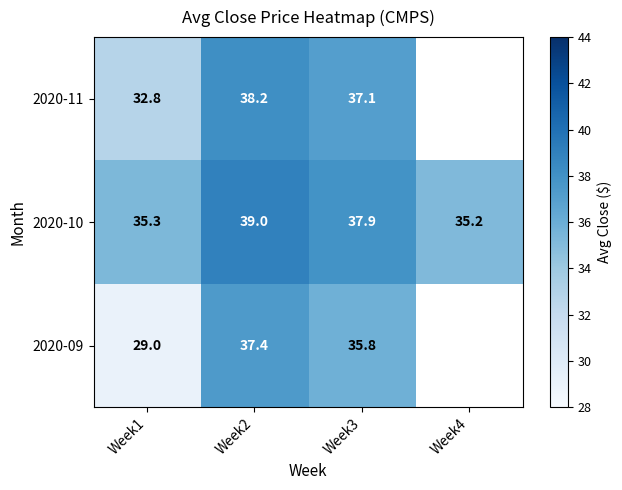

What is the total value across all series at Week1?

97.1